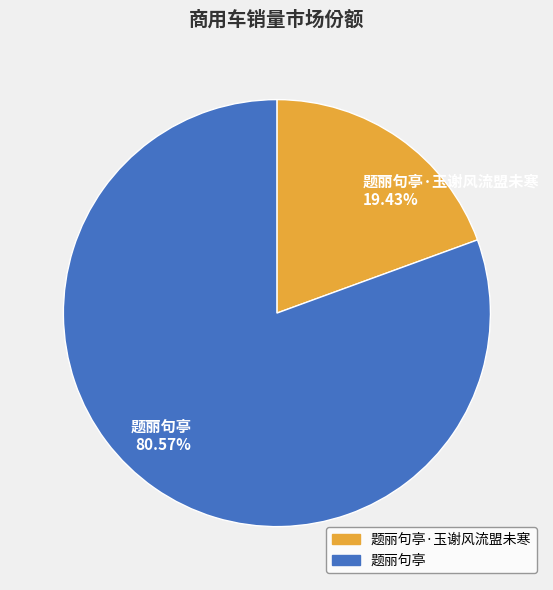

Approximately how many times larger is the value at 题丽句亭 80.57% compared to 题丽句亭·玉谢风流盟未寒 19.43%?

4.1